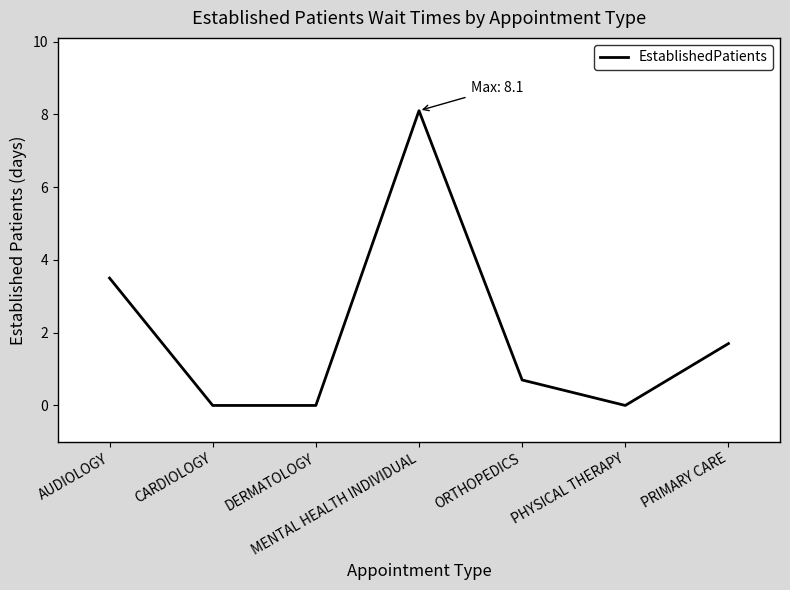

Does the chart have visible grid lines?

No